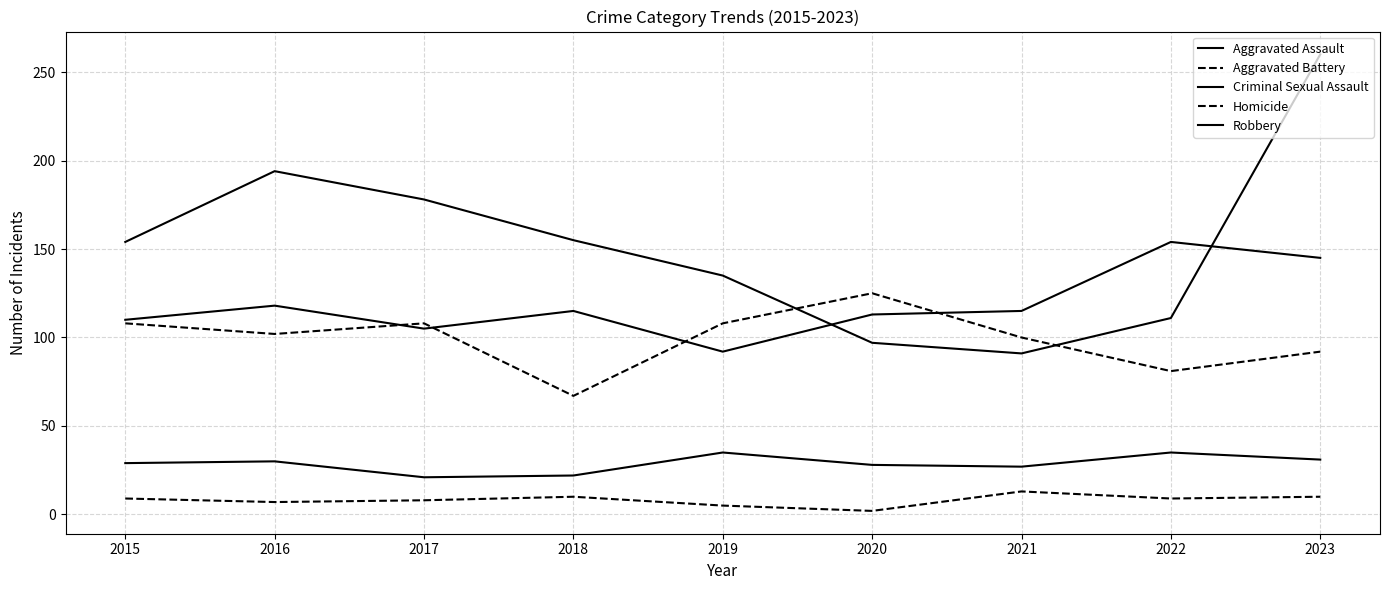

Rank the series at 2015 from lowest to highest value.

Homicide, Criminal Sexual Assault, Aggravated Battery, Aggravated Assault, Robbery